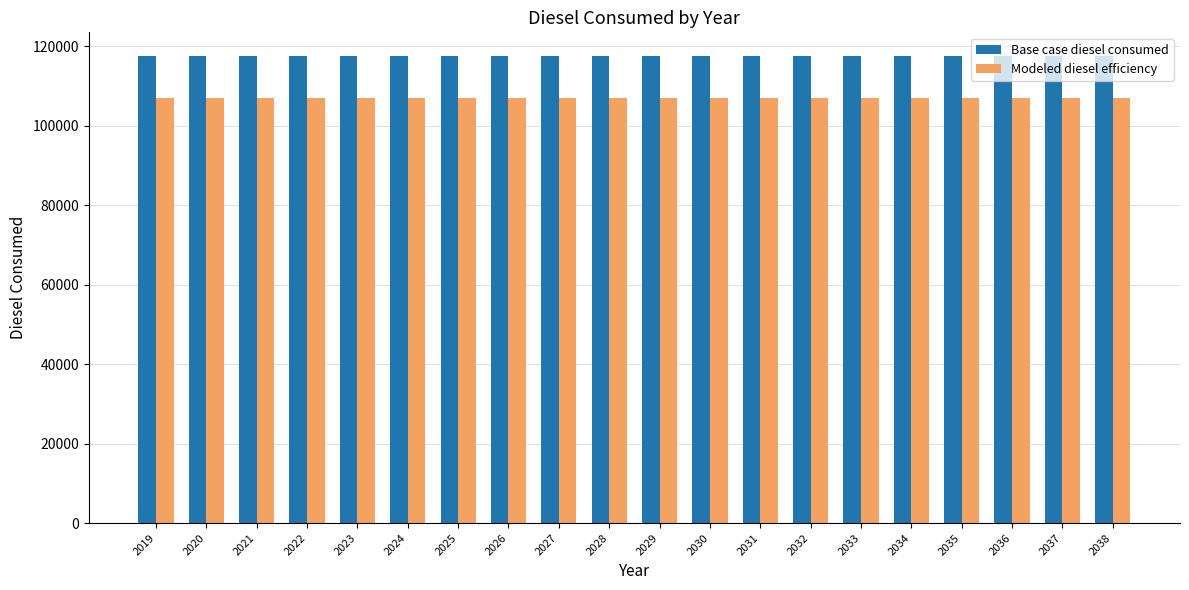

What value does the Modeled diesel efficiency series have at 2028?

106956.8